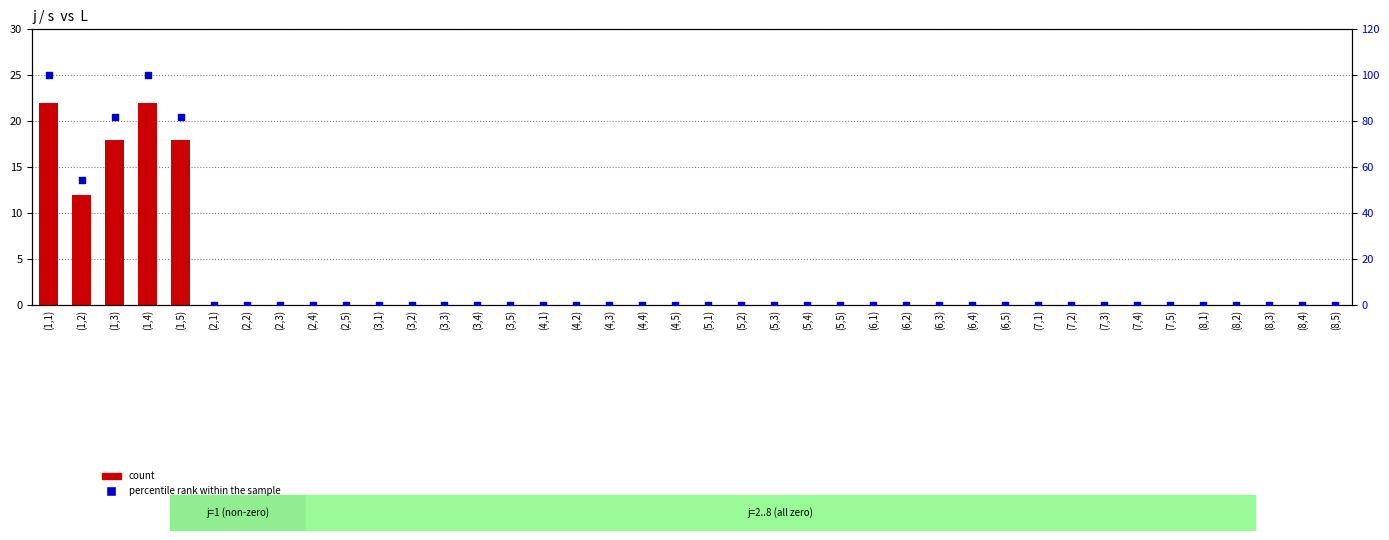

At how many categories does at least one series exceed 99?

2